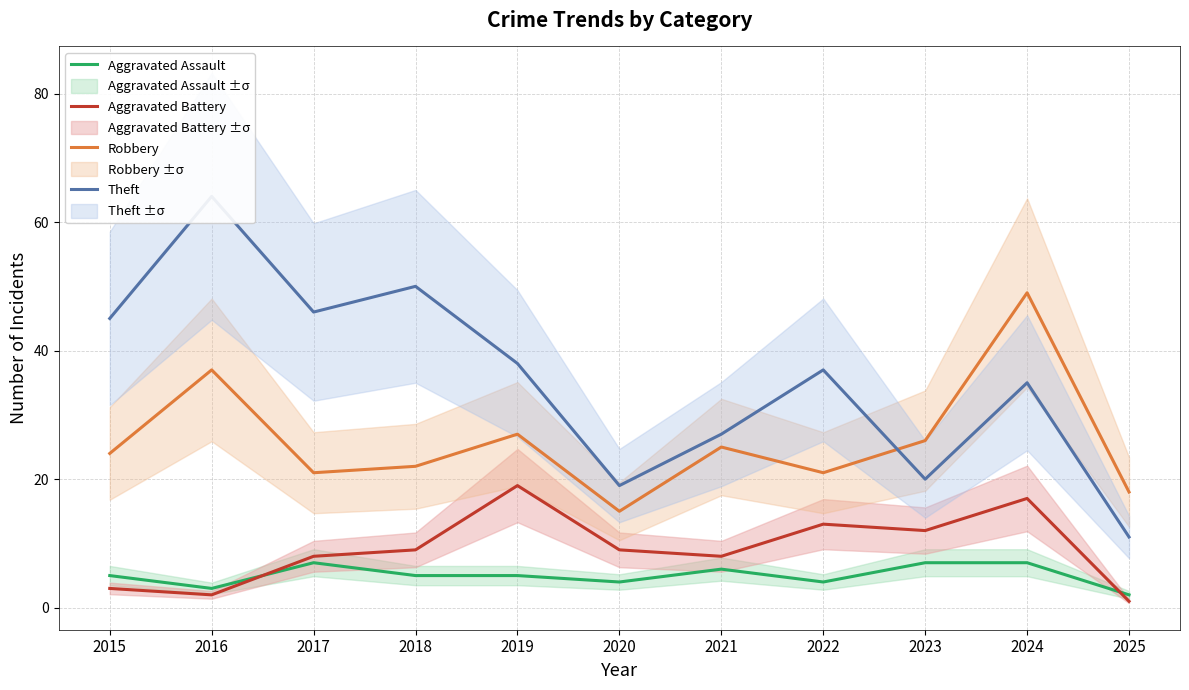

What is the total value across all series at 2019?

89